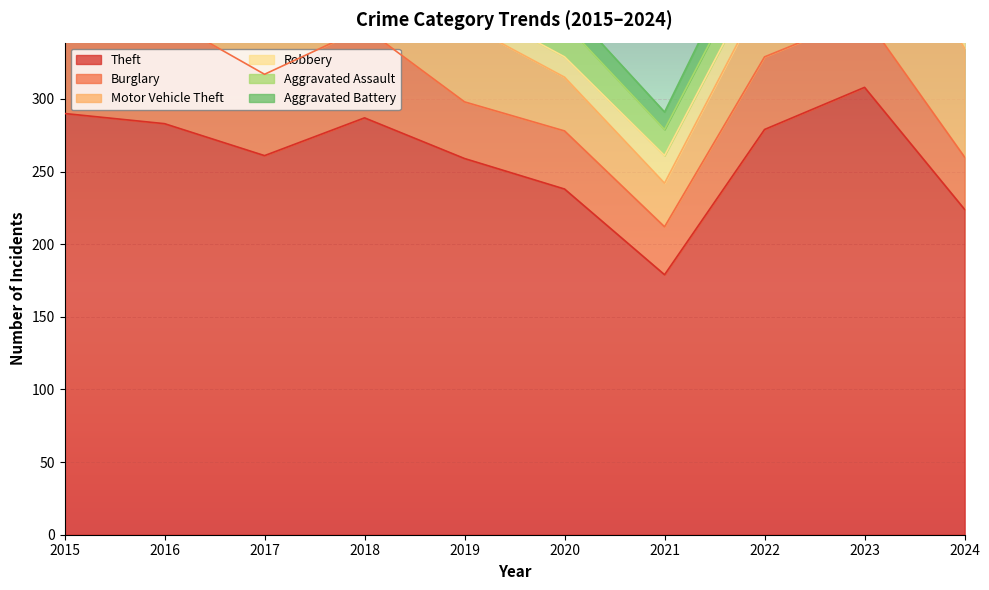

Which series has the largest range (max minus min)?

Theft